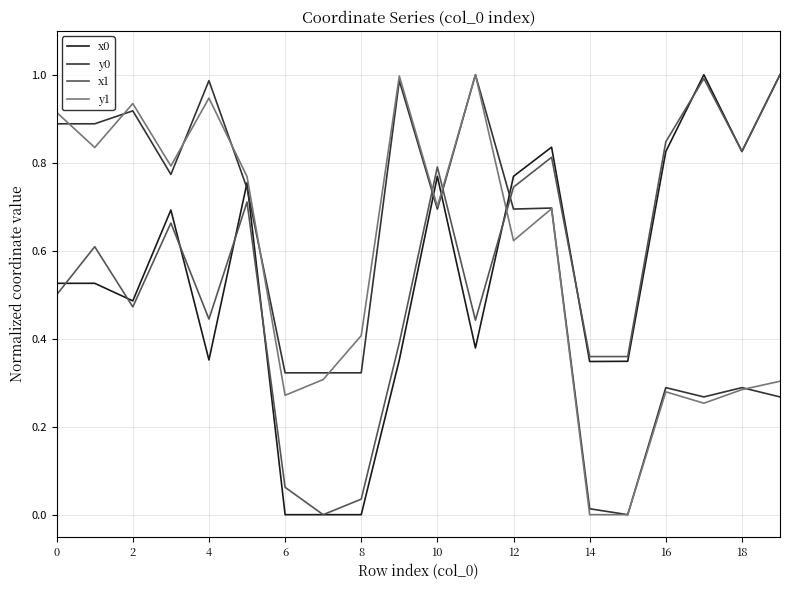

True or false: y0 and x0 cross at least once.

True